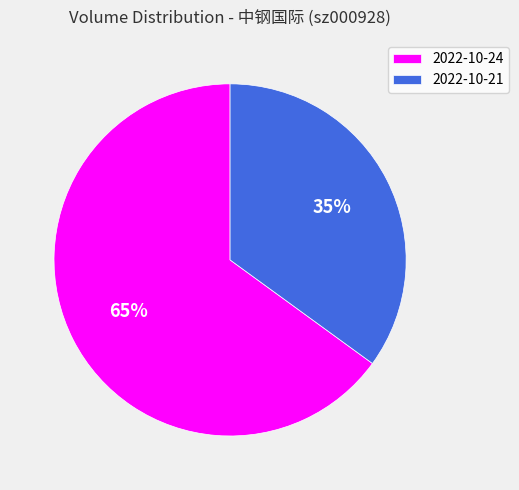

To the nearest percent, what is the combined percentage of 2022-10-24 and 2022-10-21?

100%